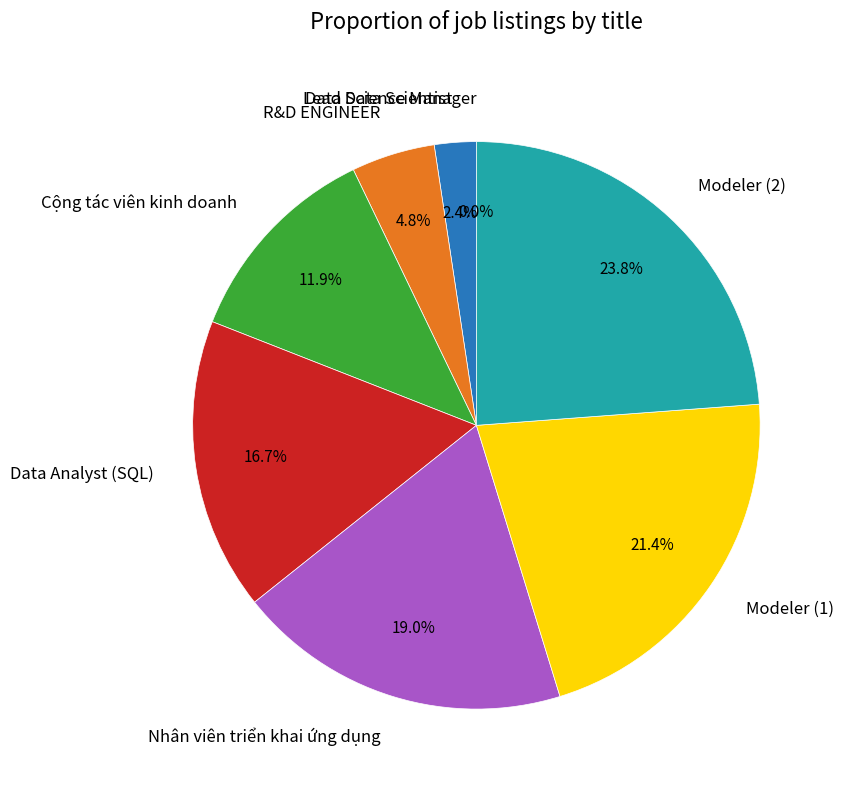

Rank the categories by value from highest to lowest.

Modeler (2), Modeler (1), Nhân viên triển khai ứng dụng, Data Analyst (SQL), Cộng tác viên kinh doanh, R&D ENGINEER, Lead Data Scientist, Data Science Manager